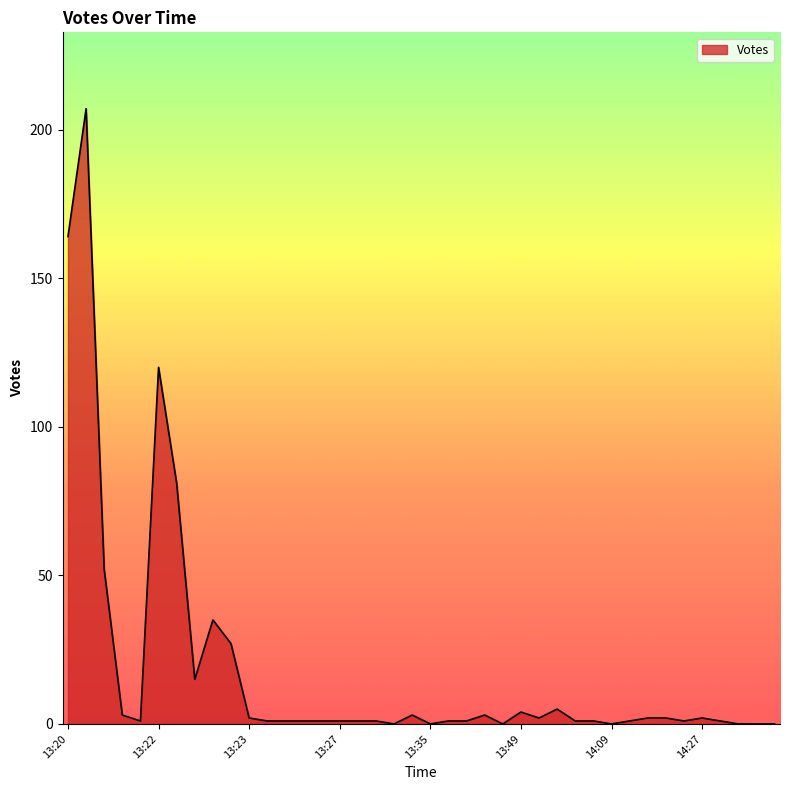

What is the difference between the second highest and minimum values?

164